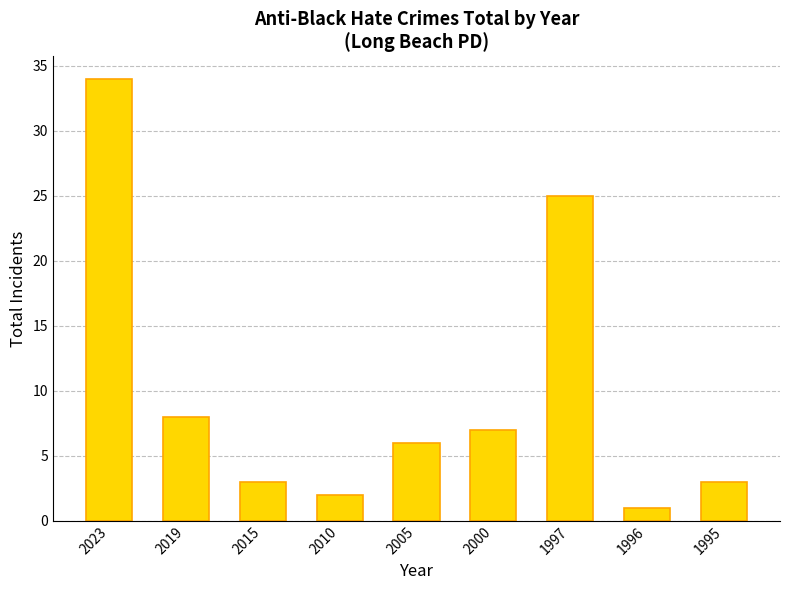

Which label corresponds to the largest value in the chart?

2023